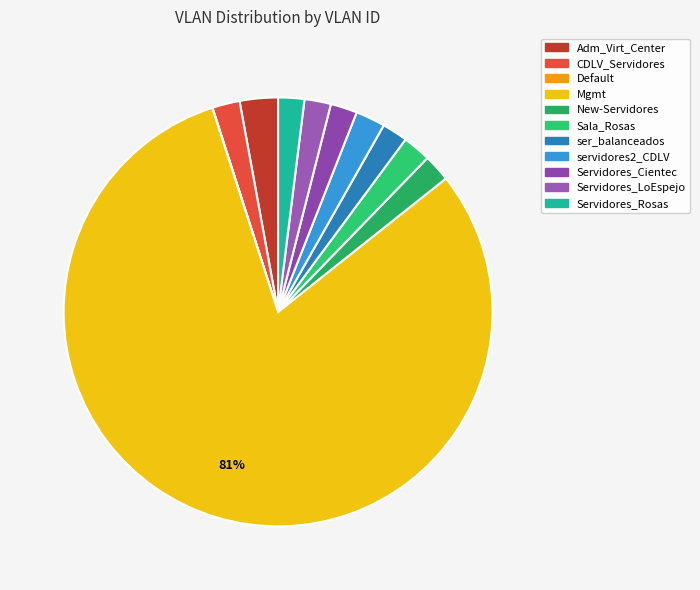

To the nearest percent, what is the average slice percentage?

9%